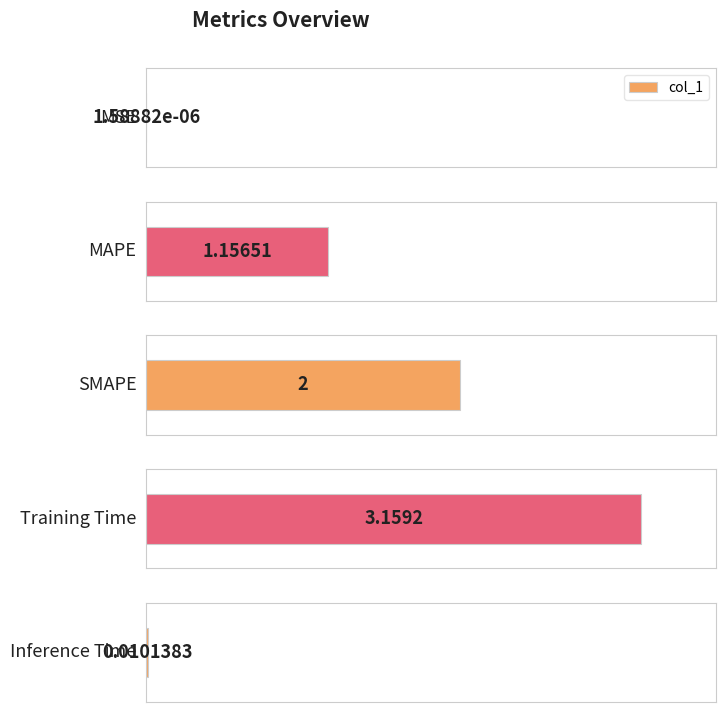

What is the sum of all values?

6.3